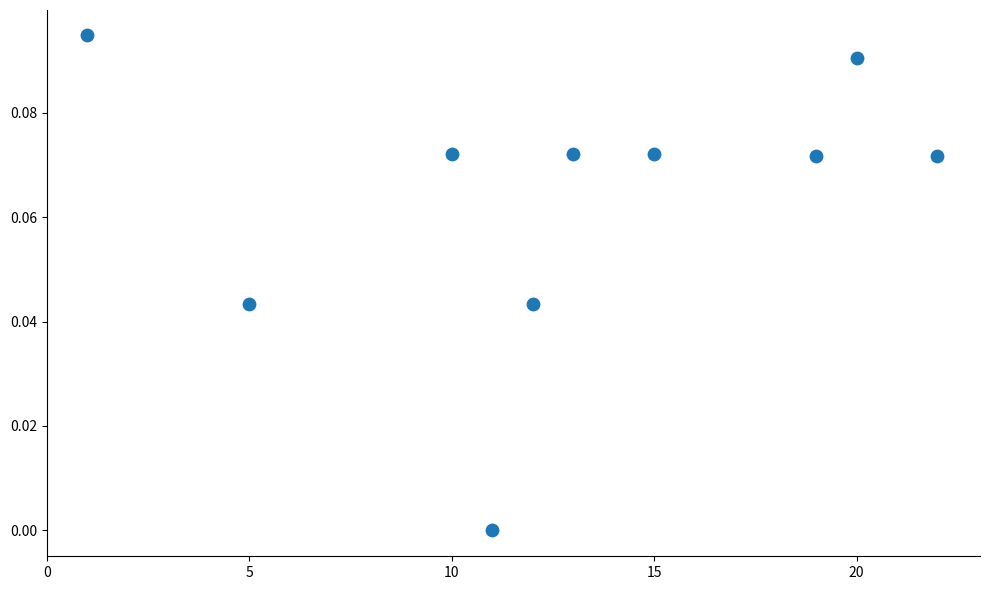

What is the average X value?

12.8